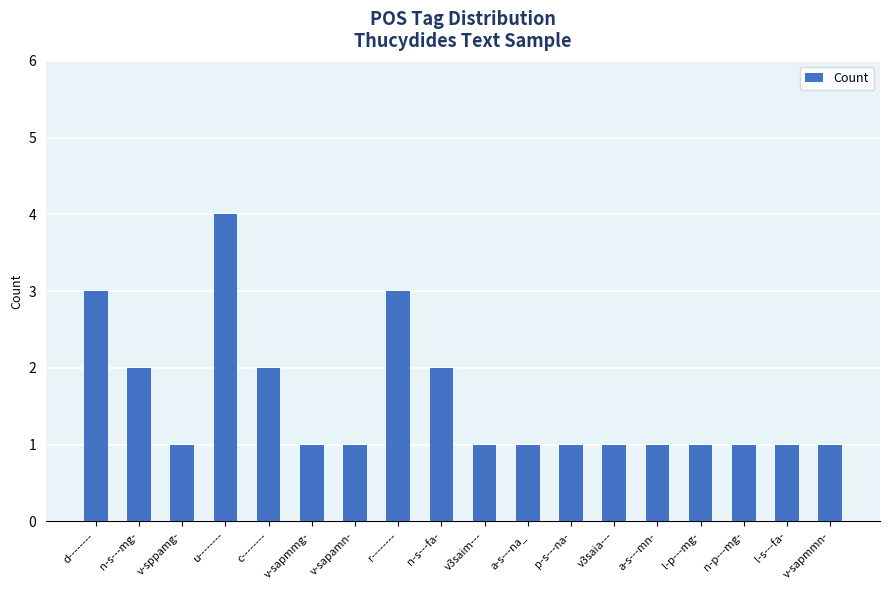

Read the value at a-s---na_.

1